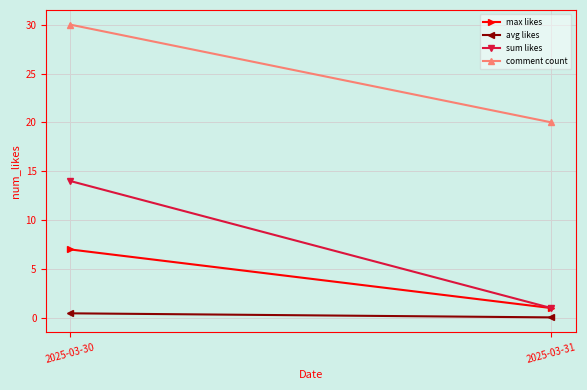

Which has a higher value, 2025-03-31 or 2025-03-30?

2025-03-30